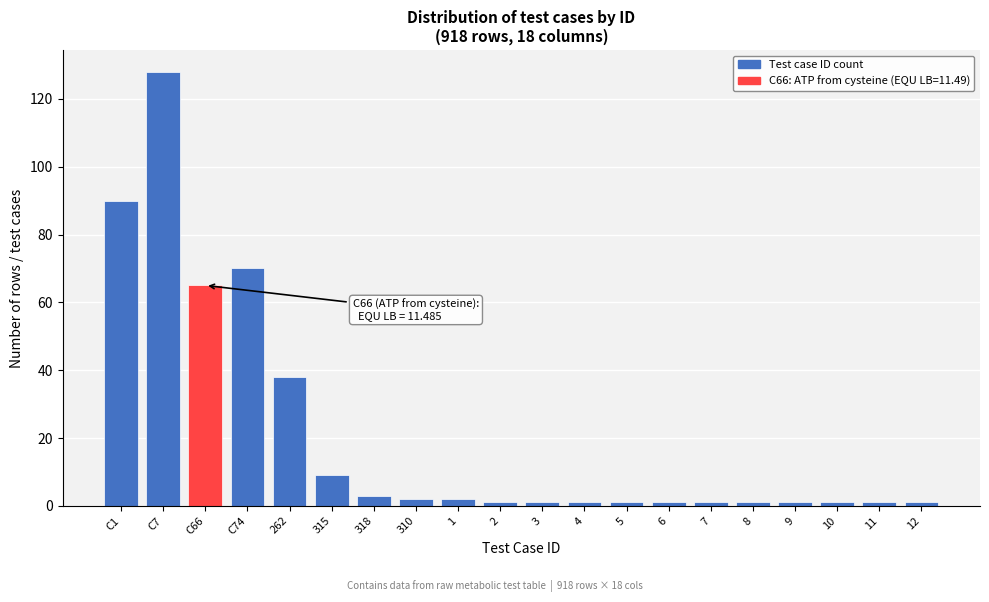

Reading left to right, list all the values displayed in this chart.

90	128	65	70	38	9	3	2	2	1	1	1	1	1	1	1	1	1	1	1